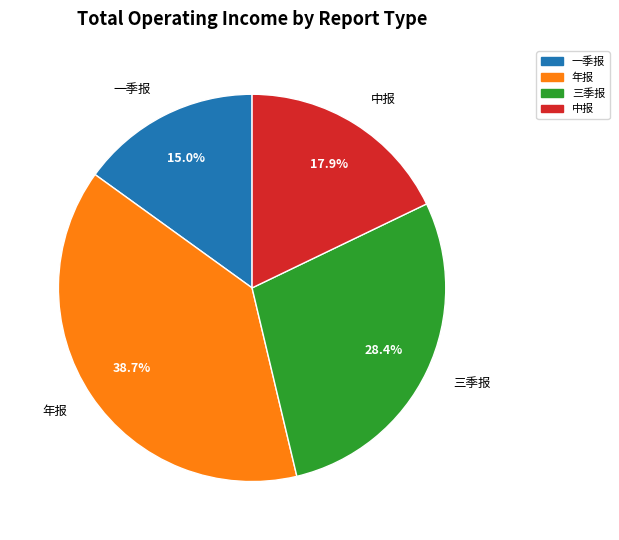

To the nearest percent, what is the difference between the 一季报 and 中报 slice percentages?

3%